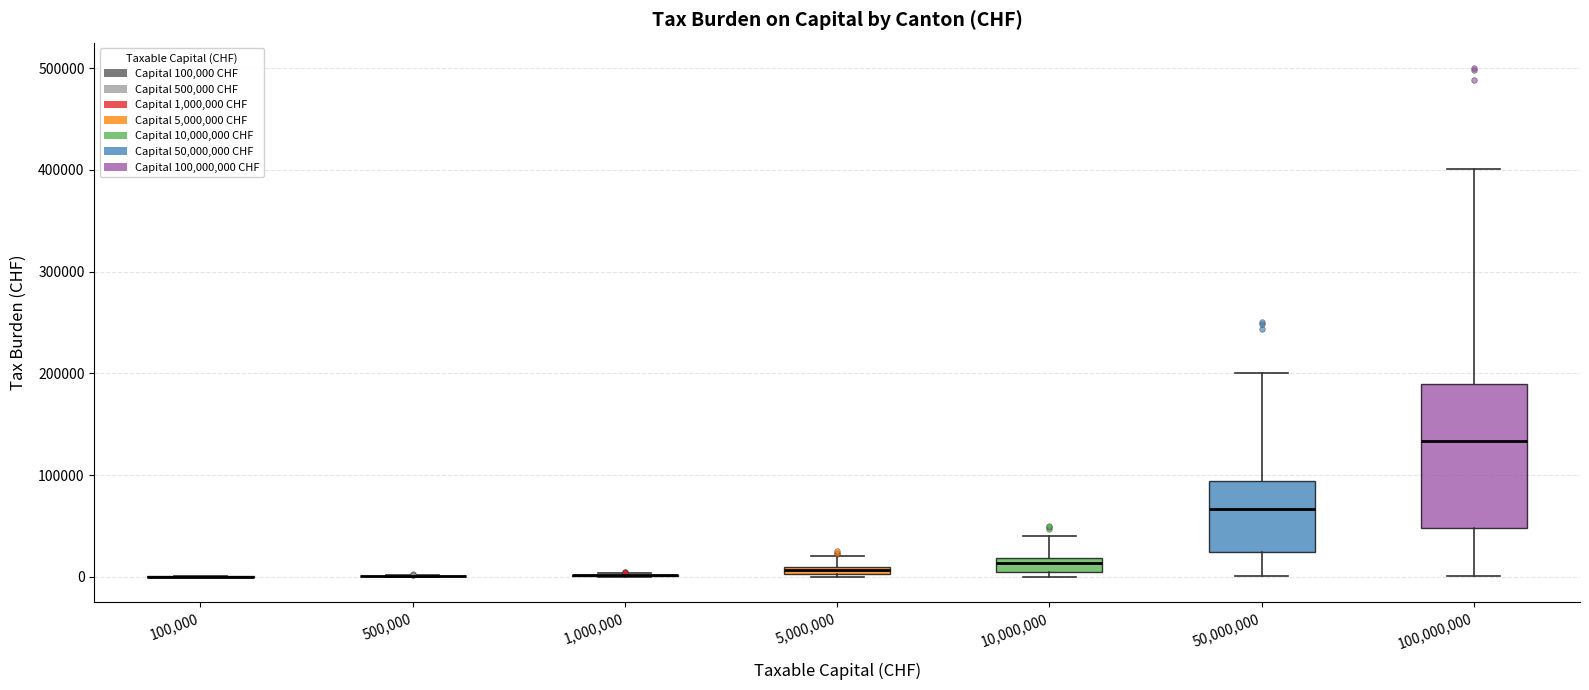

Where is the upper edge of the box at x = 5,000,000 on the y-axis? The values are not printed on the chart, so give them approximately, as read against the axis.

10000